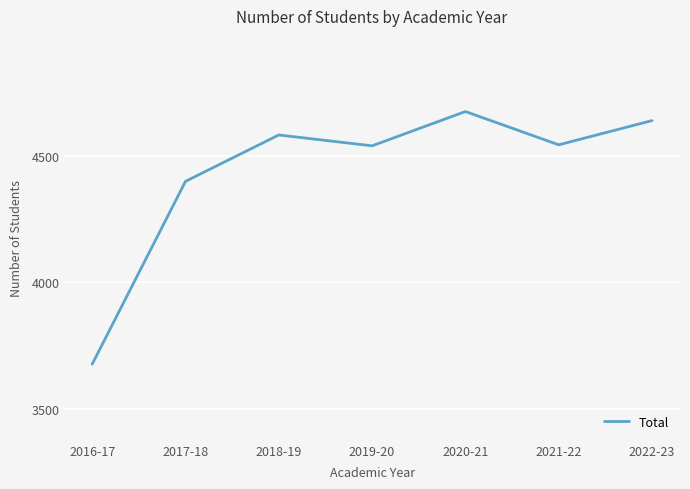

At which category does the data reach its first local valley?

2019-20